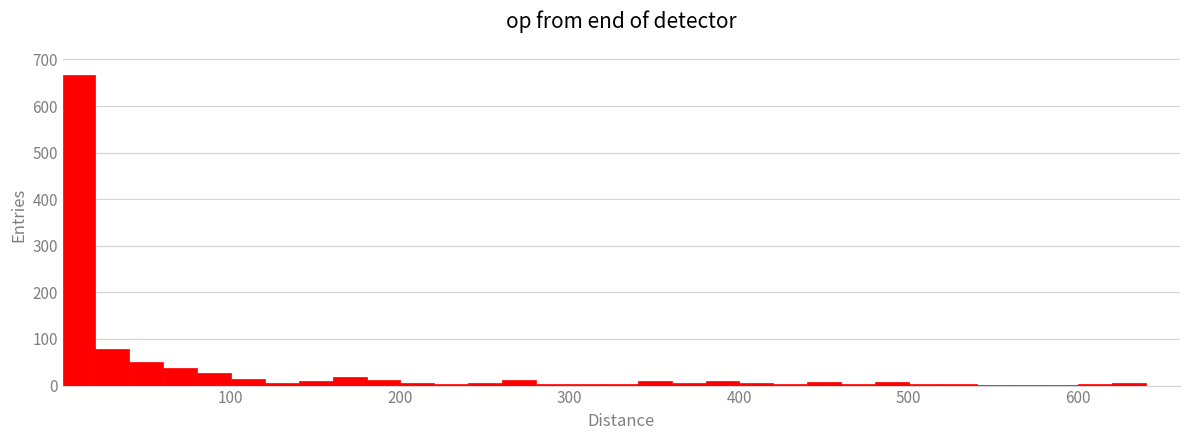

Around what value on the x-axis is the tallest bar? Give the approximate position of its centre, as read against the axis.

10